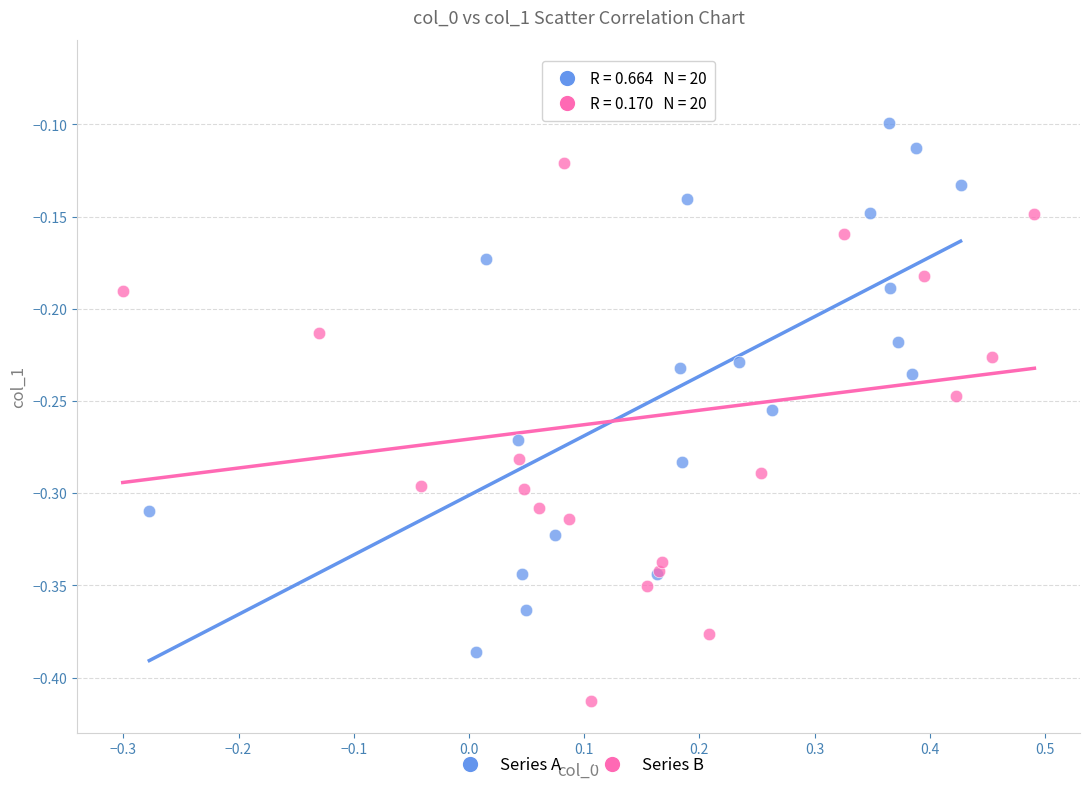

Which series has the largest Y range (max minus min)?

Series B